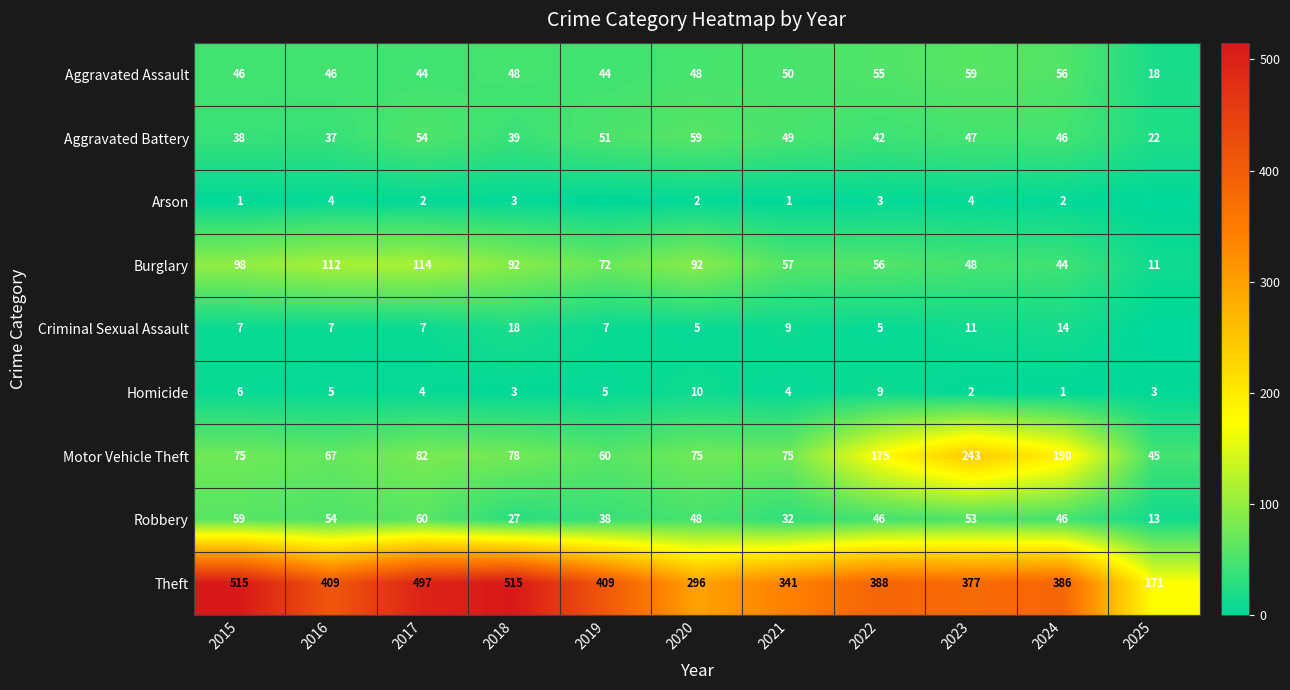

What is the difference between the second highest and minimum values in the Motor Vehicle Theft series?

145